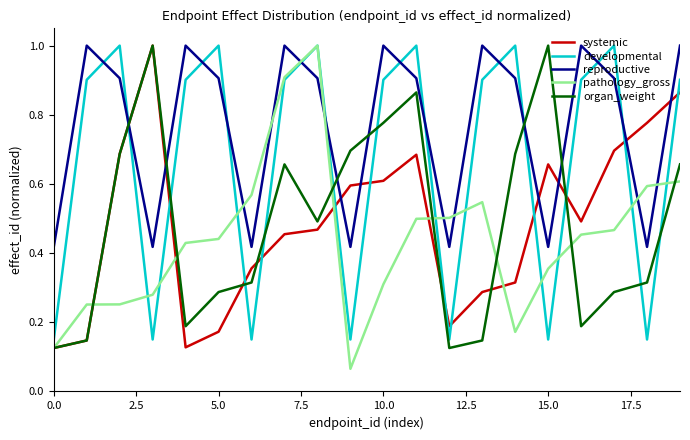

Which series has the largest total across all categories?

reproductive